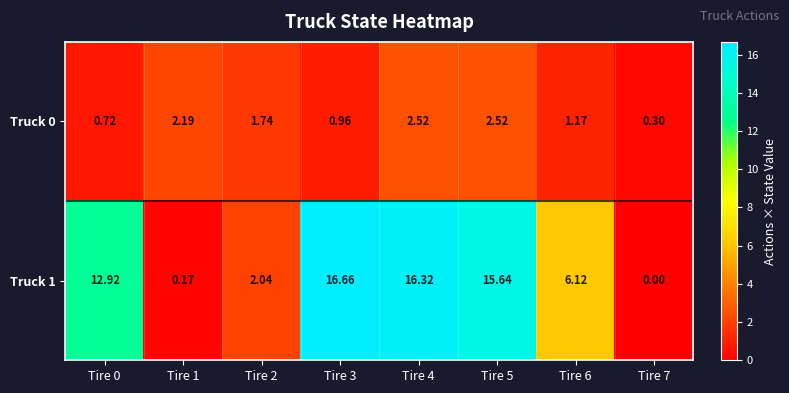

Which series has the largest range (max minus min)?

Truck 1